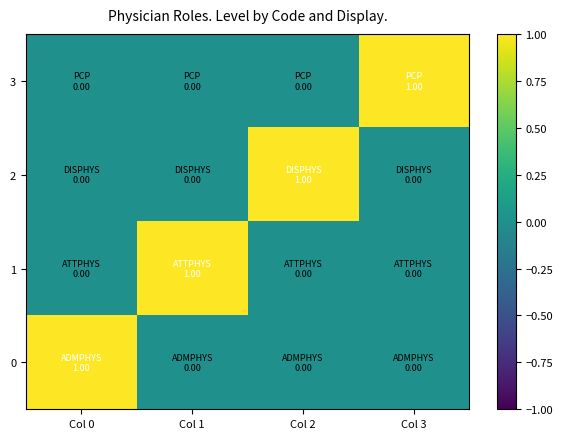

At which category does the chart reach its minimum across all series?

Col 1